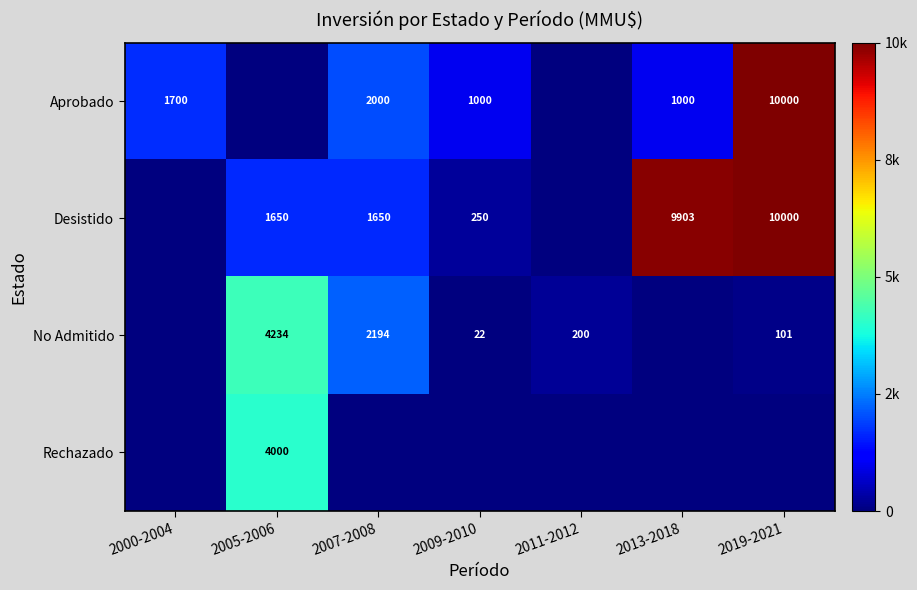

Is it true that Rechazado equals 4000 at 2005-2006?

True